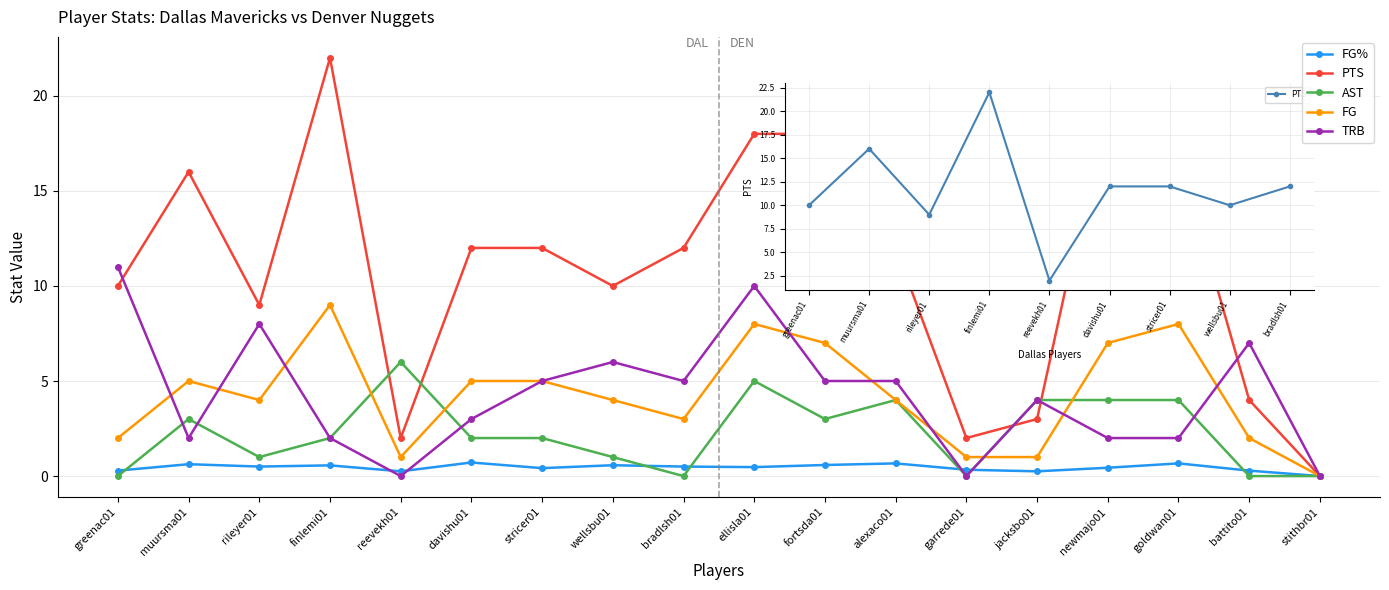

How many data points in FG% are above 0?

17